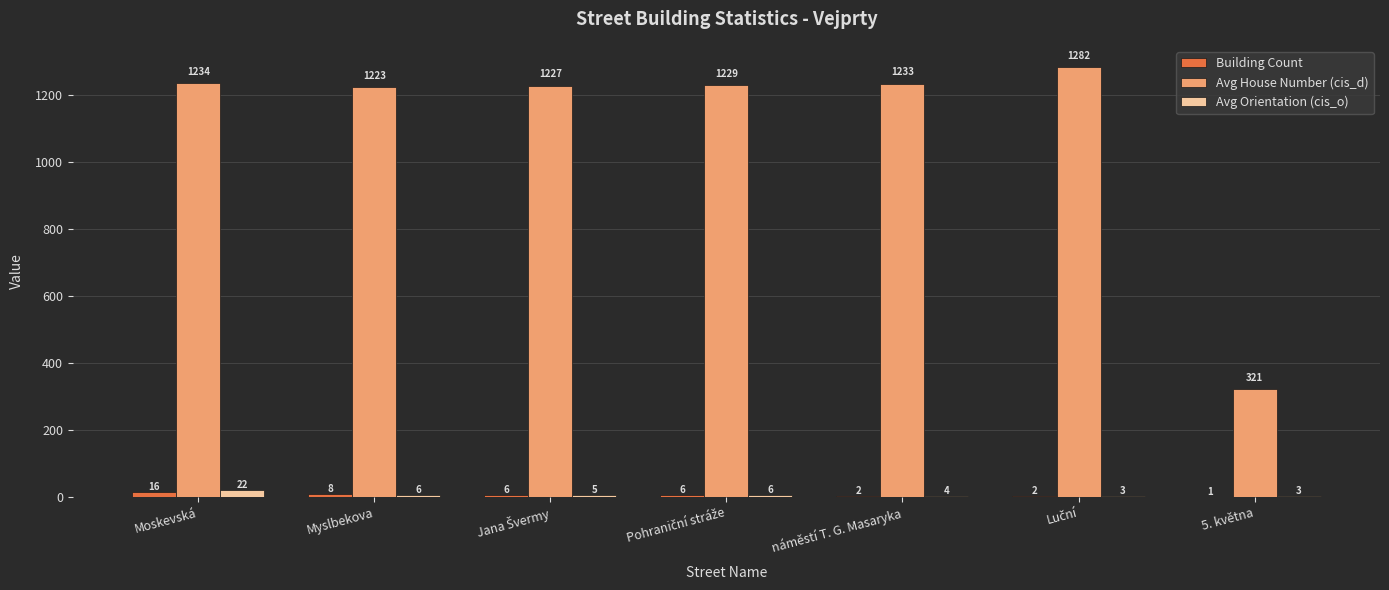

What is the sum of all Avg Orientation (cis_o) values?

49